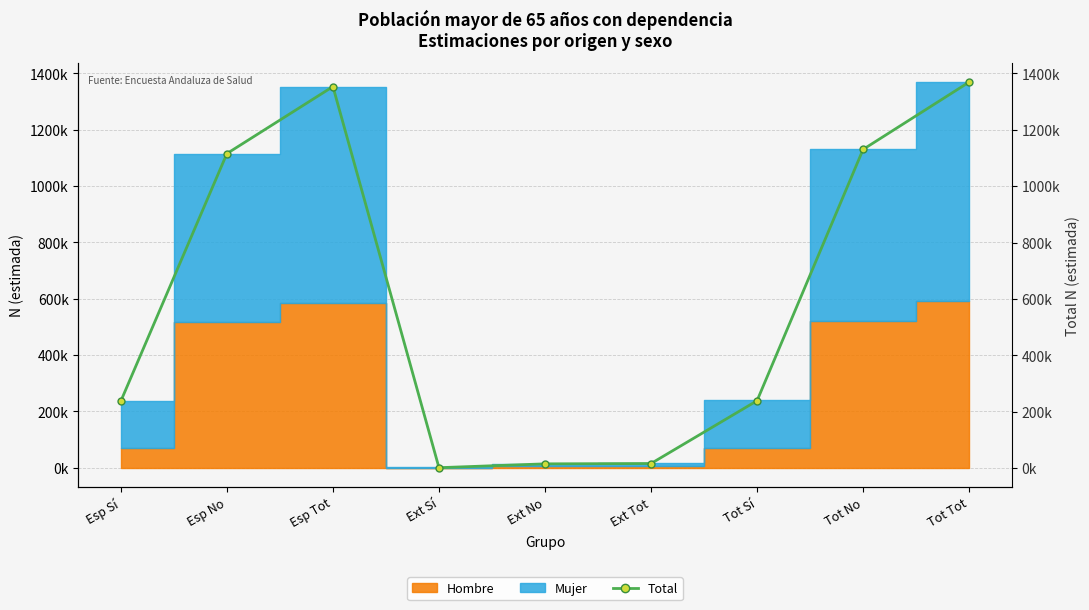

Which label corresponds to the largest value in the chart?

Tot Tot